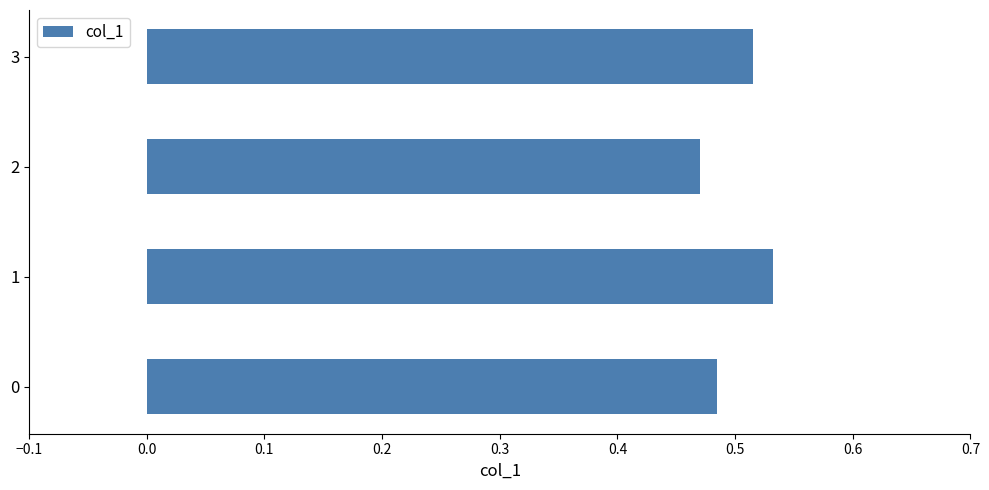

True or false: the data shows 0.3 at 1.

False